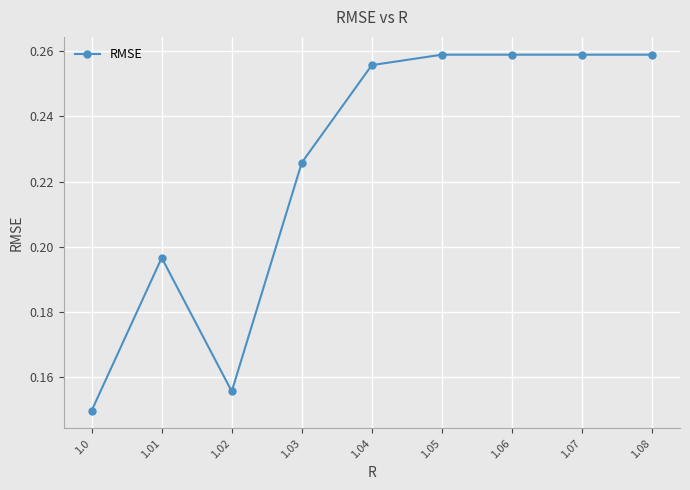

Rank the categories by value from highest to lowest.

1.08, 1.07, 1.06, 1.05, 1.04, 1.03, 1.01, 1.02, 1.0